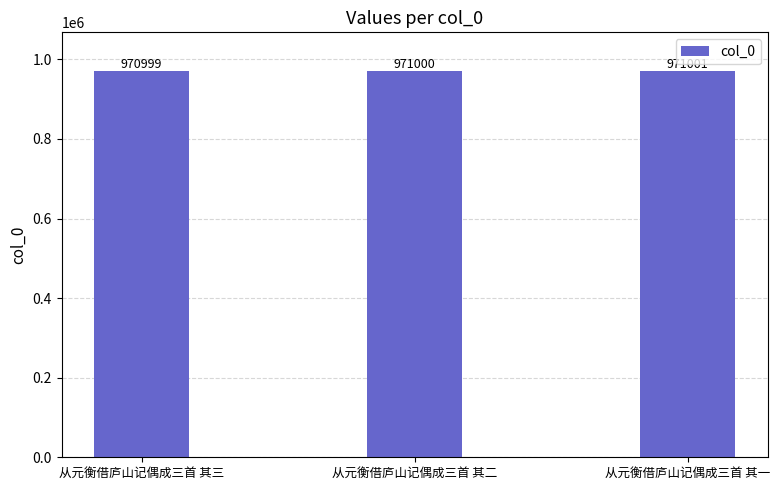

Rank the categories by value from lowest to highest.

从元衡借庐山记偶成三首 其三, 从元衡借庐山记偶成三首 其二, 从元衡借庐山记偶成三首 其一